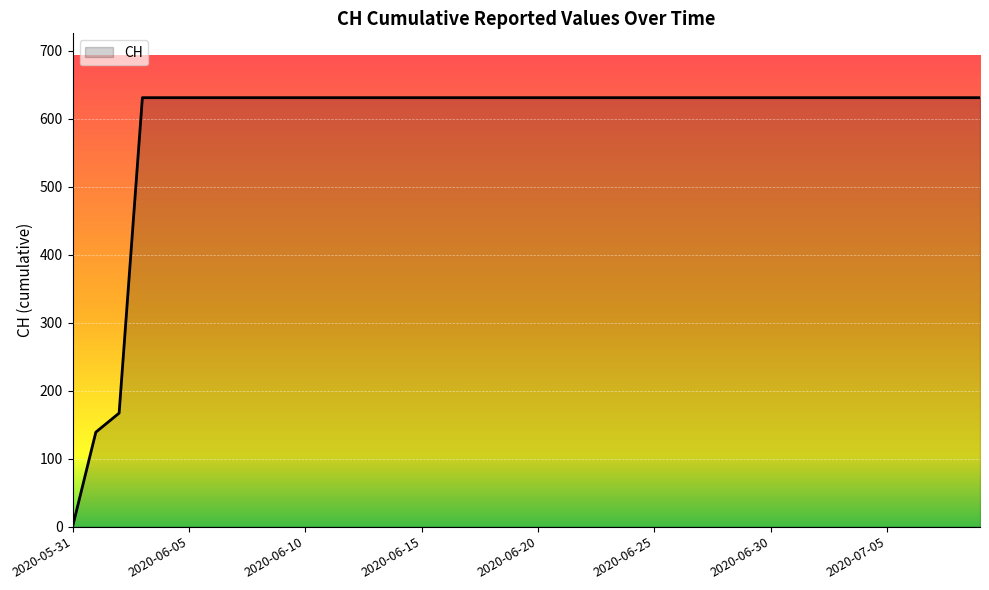

What is the difference between the maximum and minimum values?

631